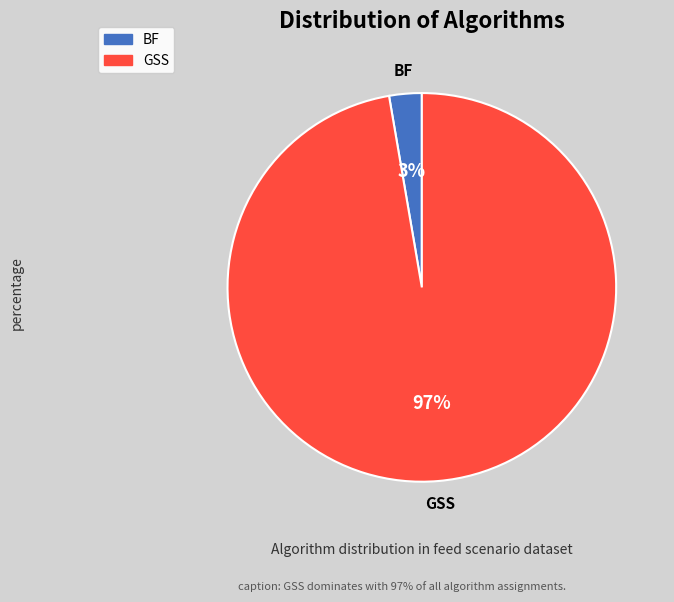

Is the sum of GSS and BF greater than half?

Yes